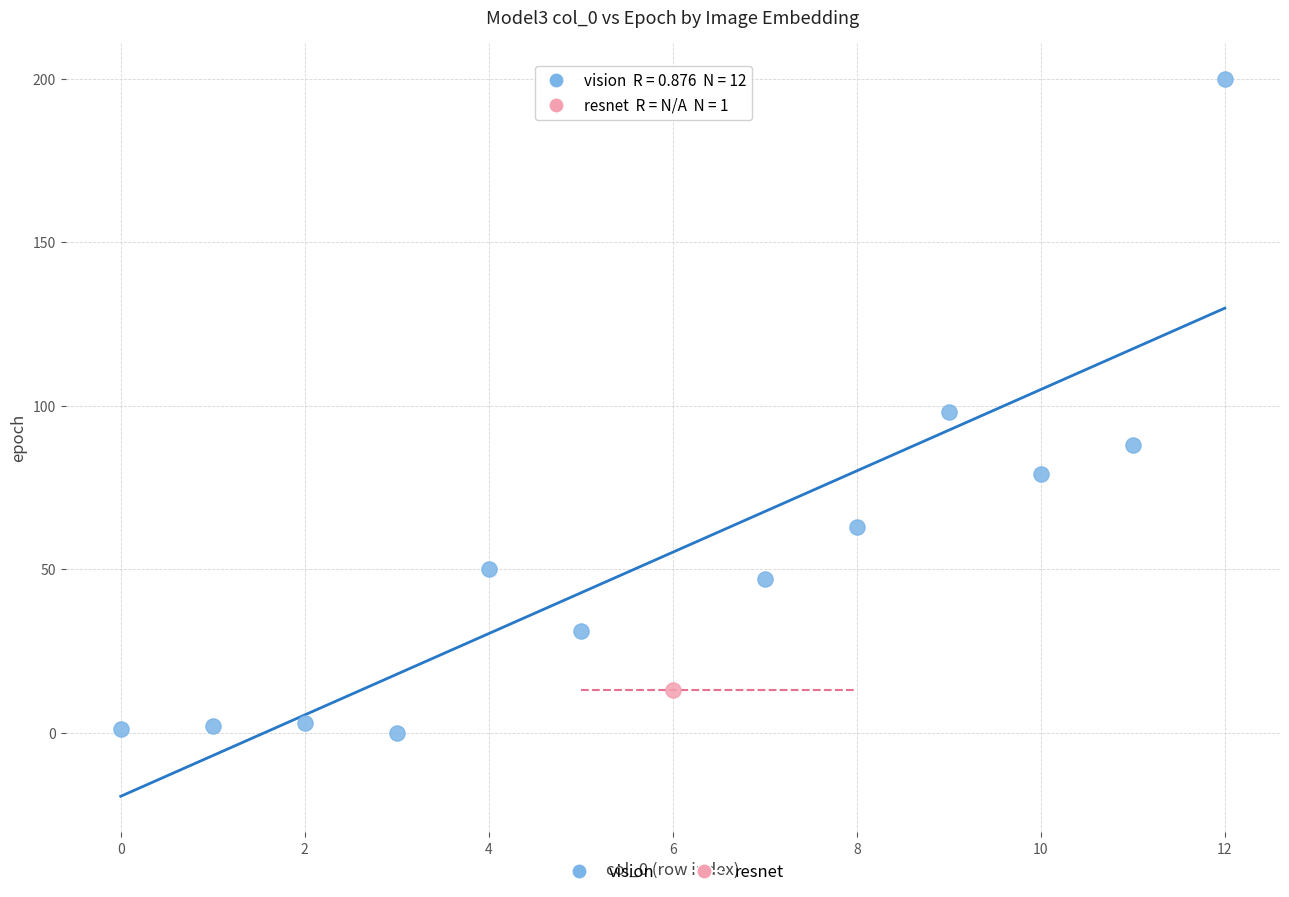

What are all the series names shown in the legend?

vision, resnet